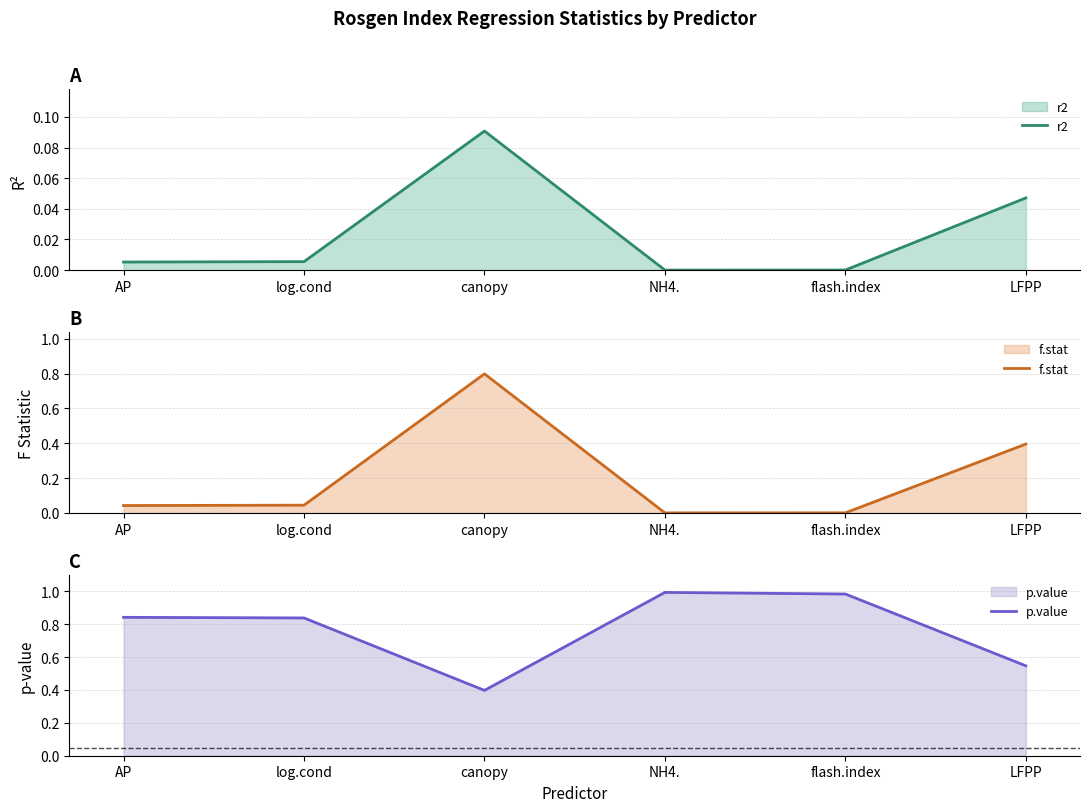

Where is f.stat nearest to the value 0?

NH4.